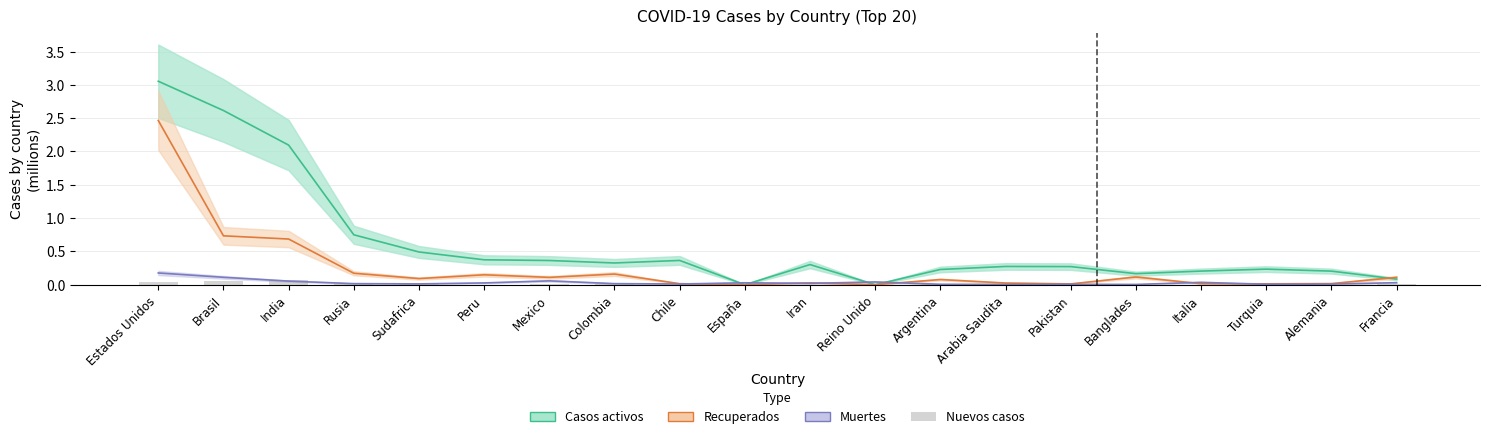

Are the bars grouped side by side (vs. stacked)?

No